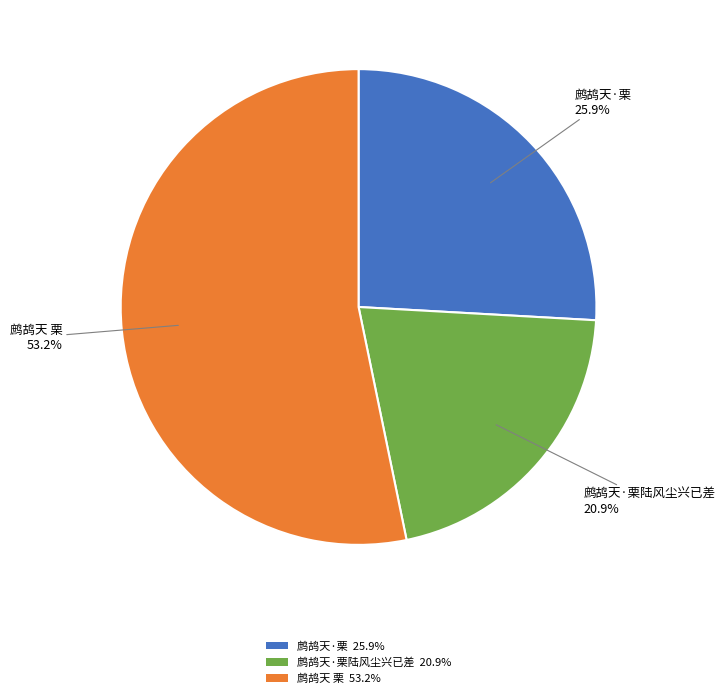

How many slices are in this pie chart?

3